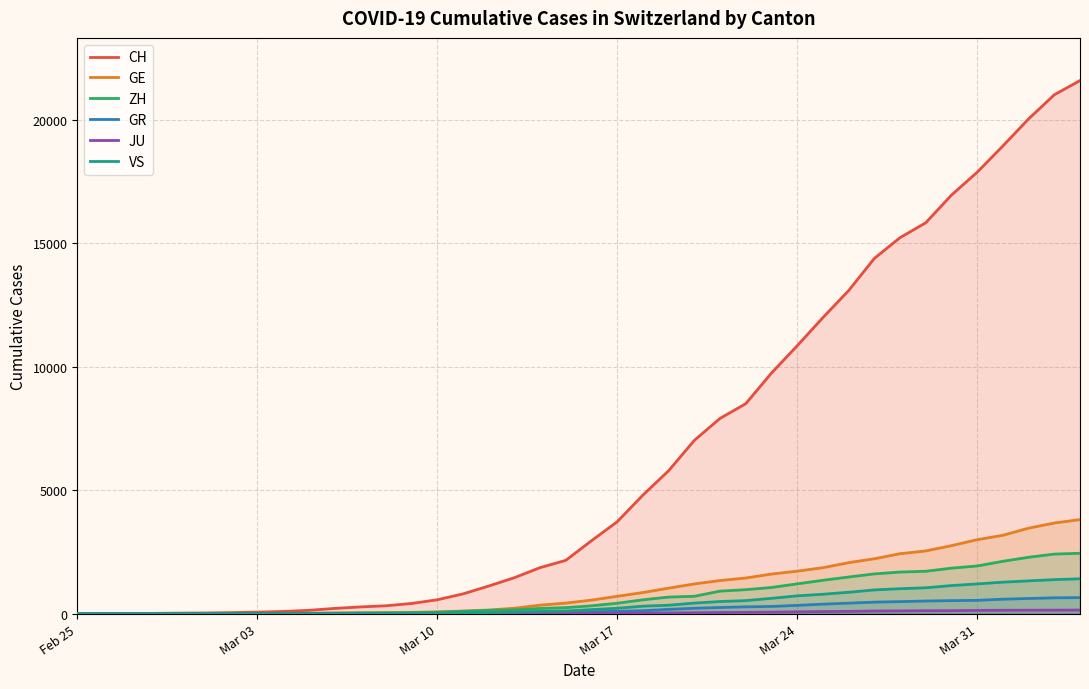

Reading left to right, transcribe all the data shown in this chart.

CH: 0	4	8	20	30	36	50	69	97	142	219	280	327	419	570	807	1125	1463	1870	2165	2959	3727	4806	5793	7020	7910	8504	9744	10848	11988	13079	14382	15223	15825	16945	17870	18934	20028	21004	21580
GE: 0	1	1	5	9	10	11	14	16	20	30	43	45	60	80	114	155	227	351	435	556	710	862	1040	1210	1348	1451	1609	1727	1868	2071	2229	2434	2545	2759	3001	3178	3467	3675	3813
ZH: 0	0	2	2	6	7	10	13	15	23	29	34	40	49	62	101	140	163	218	250	326	429	568	679	711	919	978	1067	1213	1358	1490	1617	1691	1723	1849	1937	2126	2290	2418	2451
GR: 0	2	2	6	6	6	9	9	12	14	16	17	18	18	22	31	43	53	56	71	84	101	128	182	226	258	284	300	343	393	433	474	495	519	535	547	592	622	649	657
JU: 0	0	1	1	1	1	1	2	2	4	4	5	5	7	7	7	12	17	18	19	25	29	32	36	44	54	61	69	82	92	100	114	119	127	128	140	145	149	149	154
VS: 0	0	0	1	1	2	3	3	4	5	6	7	12	17	22	30	53	76	98	115	172	225	312	349	436	498	535	628	728	793	874	968	1017	1055	1144	1211	1282	1334	1385	1418